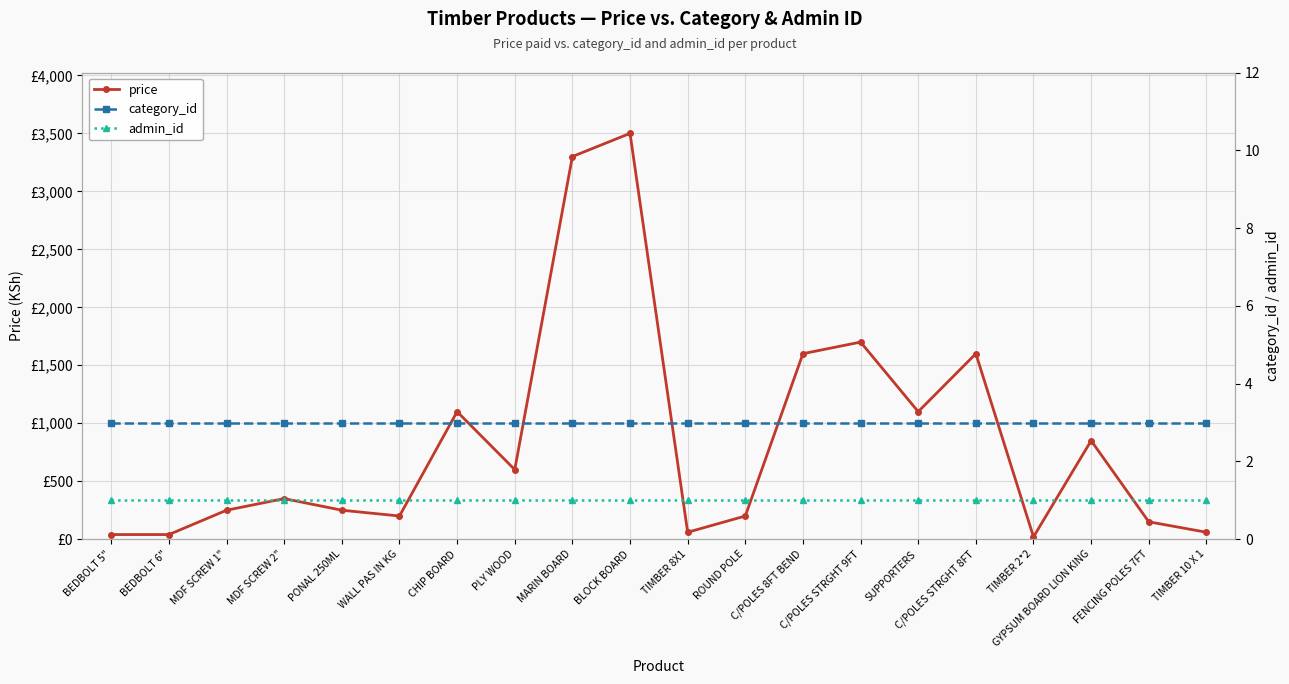

True or false: category_id has more than 0 points higher than both neighbors.

False